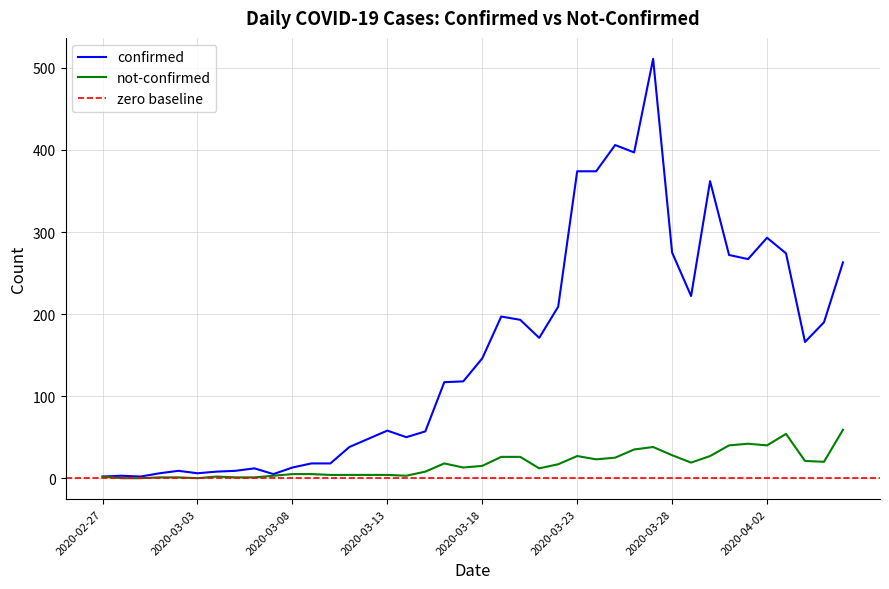

Where is not-confirmed nearest to the value 29?

2020-03-28